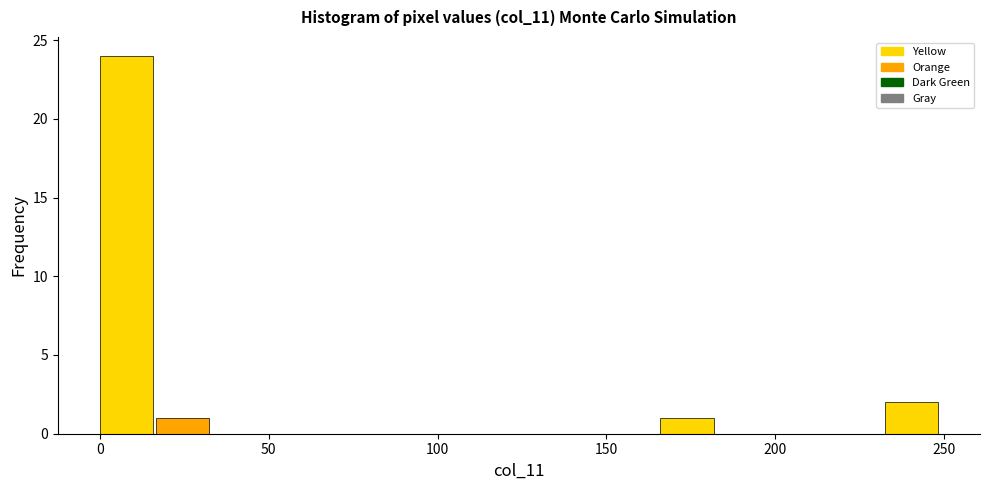

Read against the x-axis, roughly where is the centre of the tallest bar?

10